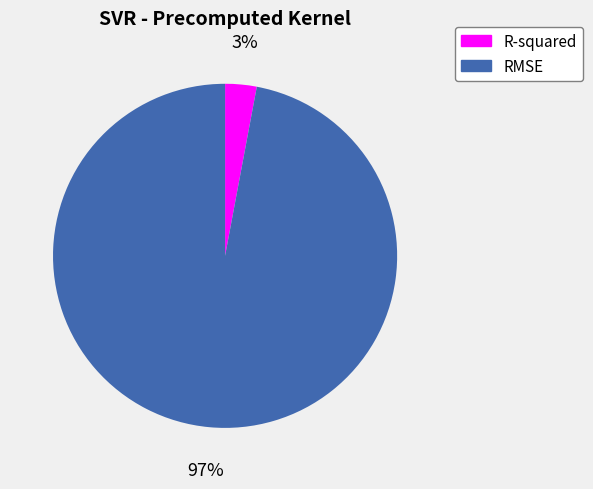

Which slice represents more than half of the pie?

RMSE